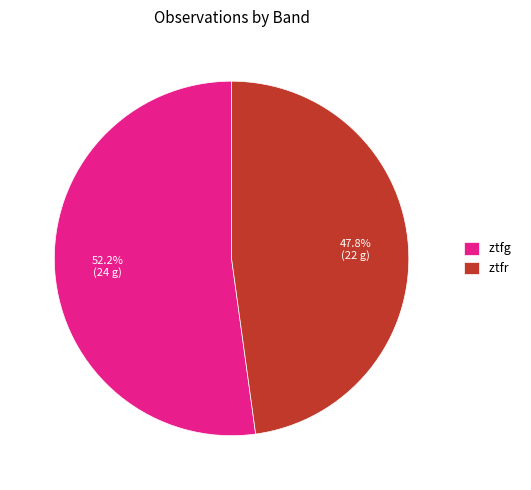

Is it true that ztfr is 33% of the pie?

False